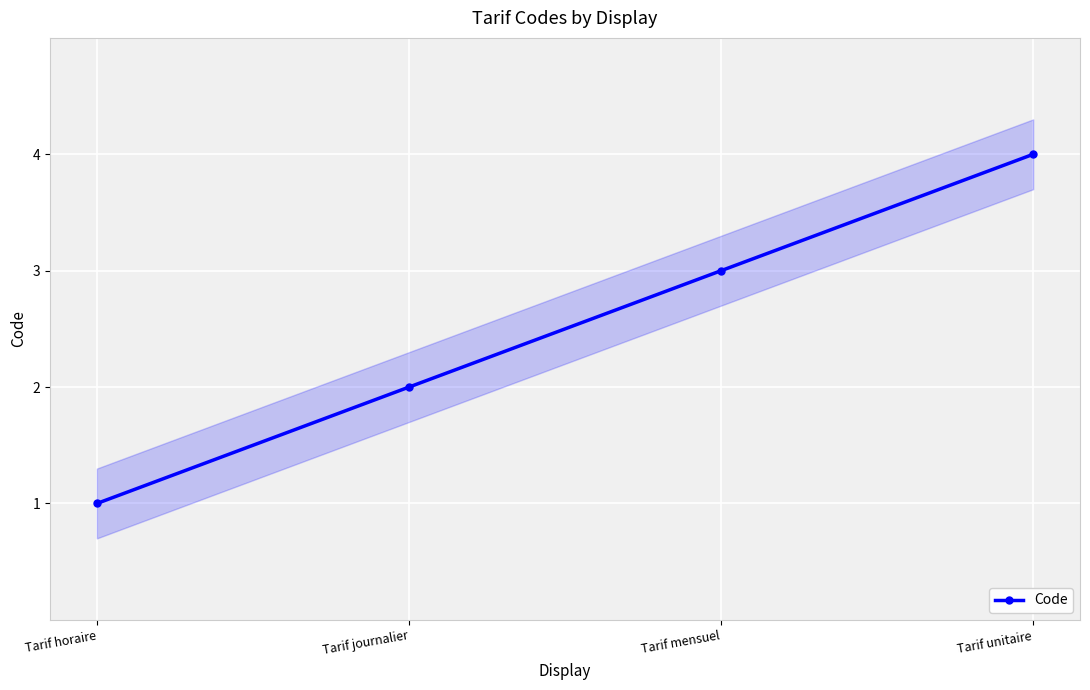

List the labels in order of value, smallest first.

Tarif horaire, Tarif journalier, Tarif mensuel, Tarif unitaire